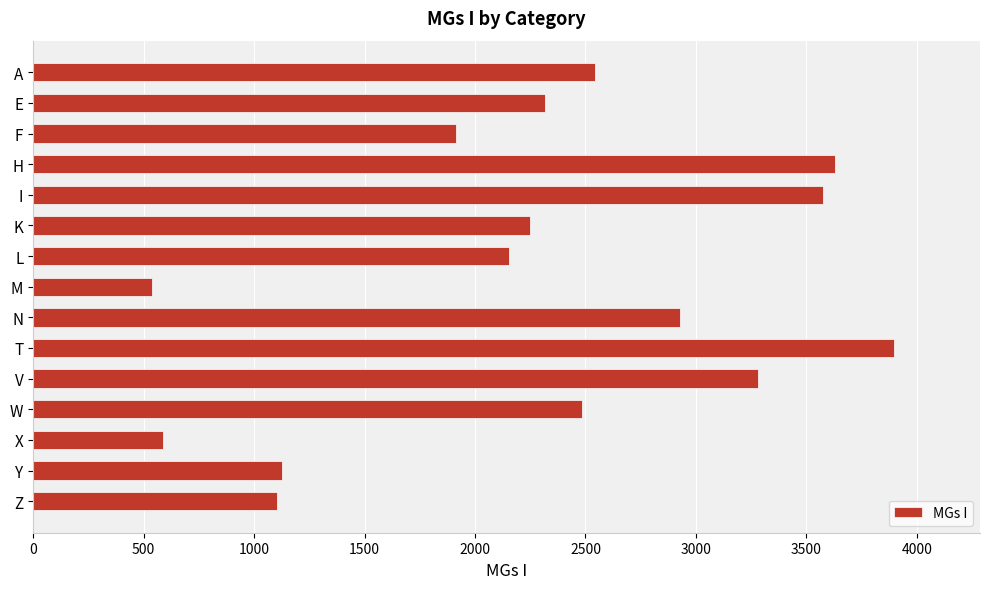

What is the difference between the second highest and second lowest values?

3043